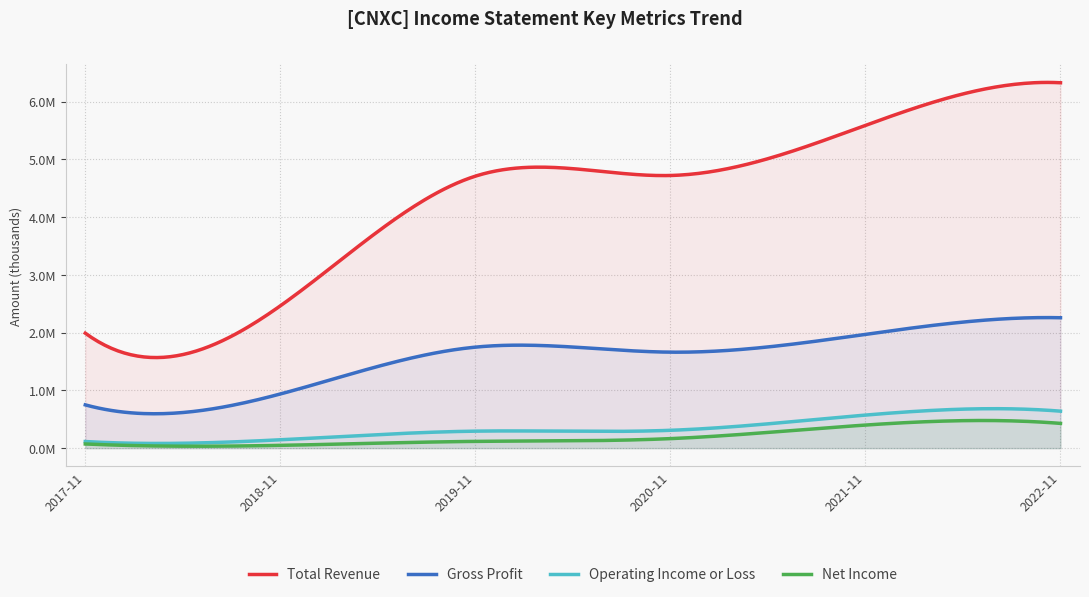

Does the chart have visible grid lines?

Yes